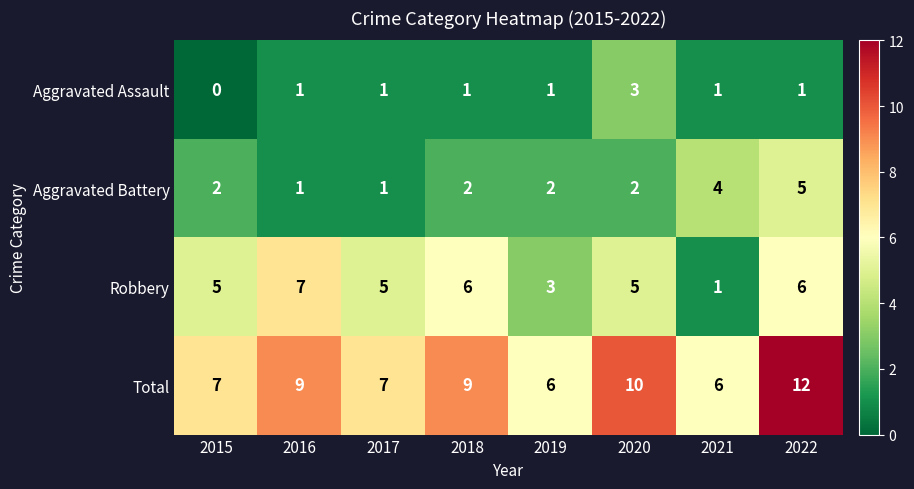

What is the spread (max minus min) of values at 2016?

8